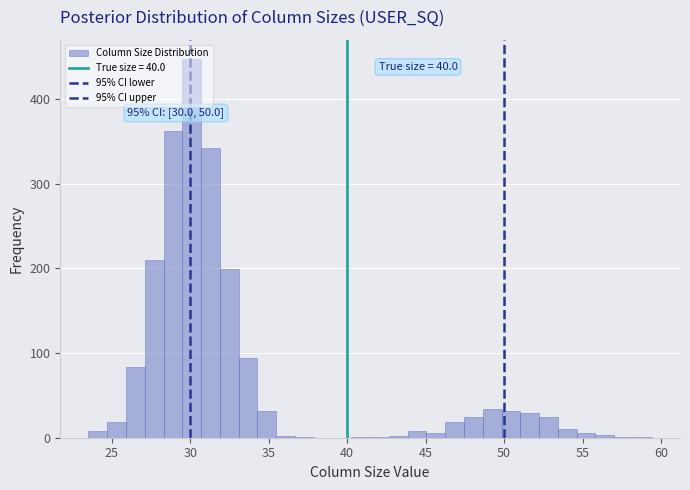

Read against the x-axis, roughly where is the centre of the tallest bar?

30.0